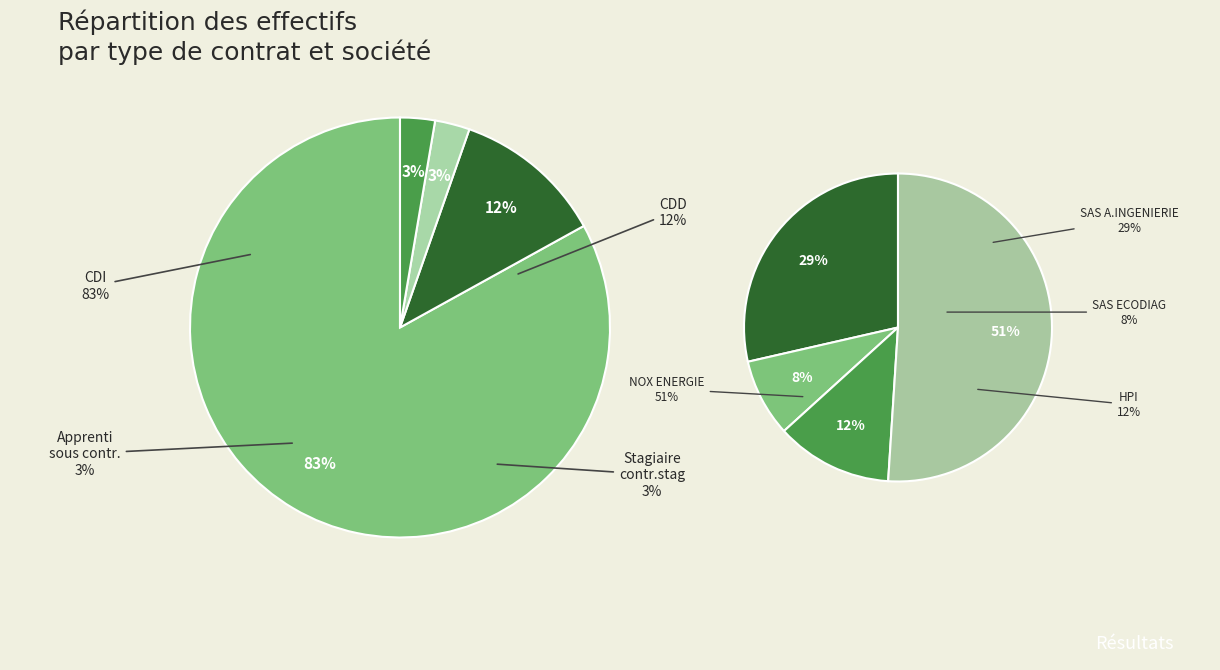

The Stagiaire contr.stag slice represents 9% of the pie. True or false?

False